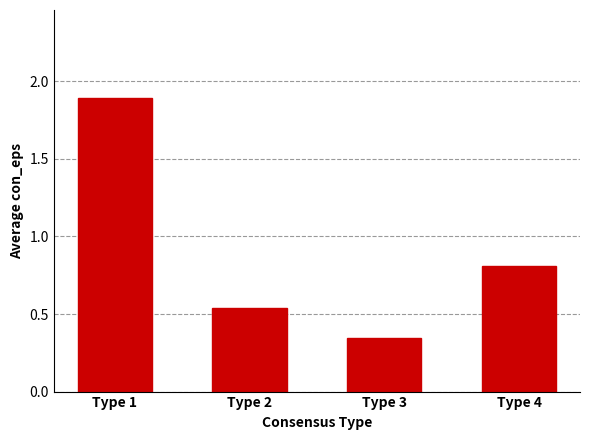

Which has a higher value, Type 1 or Type 2?

Type 1